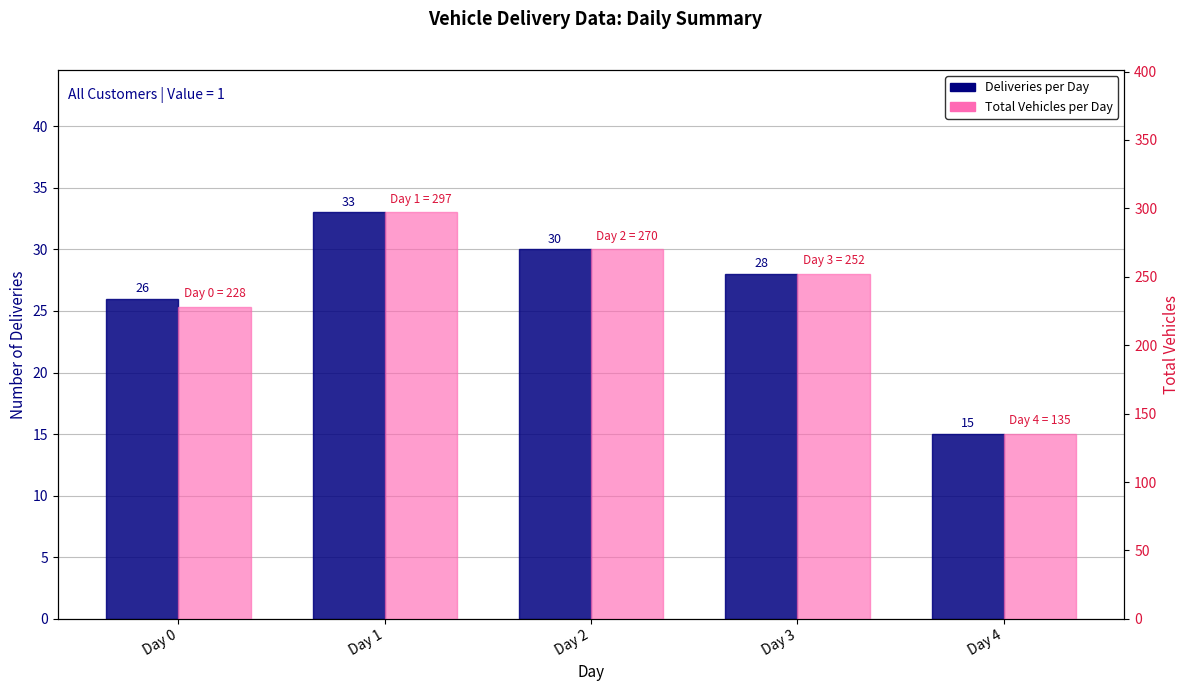

What is the difference between the second highest and second lowest values in the Total Vehicles per Day series?

42